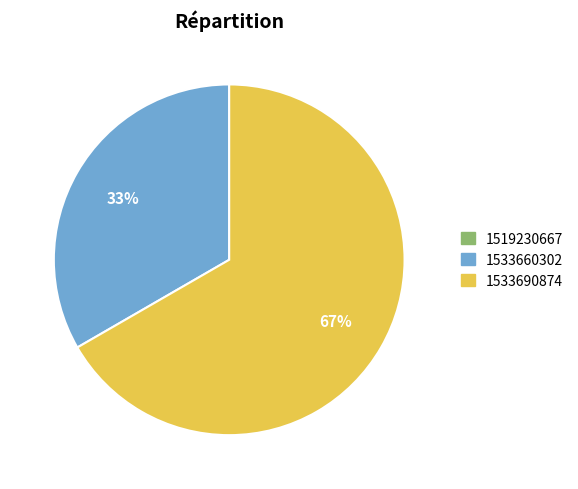

The 1533660302 slice represents 33% of the pie. True or false?

True